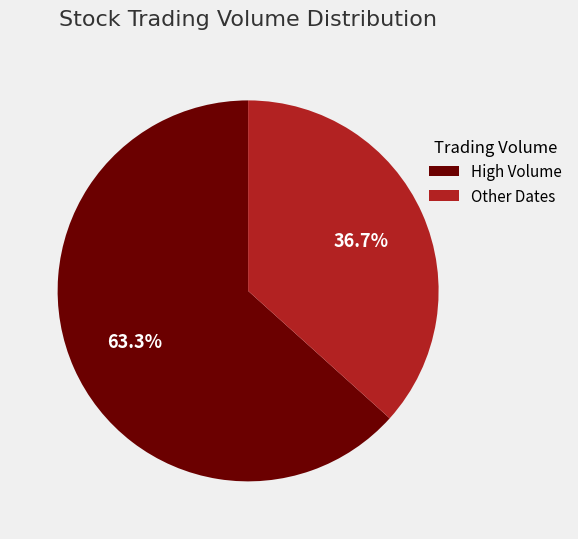

How many segments does this pie chart have?

2